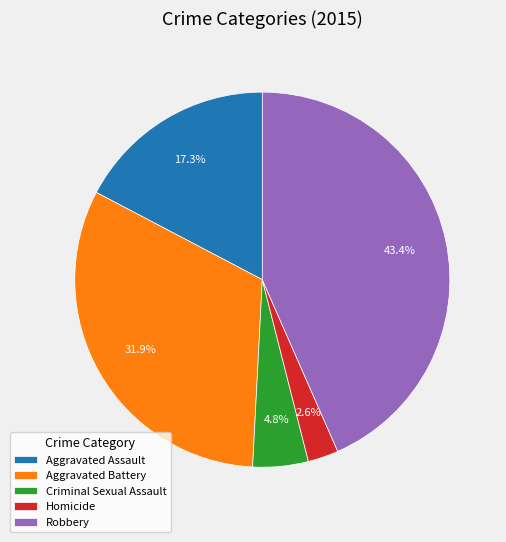

Between Aggravated Battery and Criminal Sexual Assault, which is larger?

Aggravated Battery